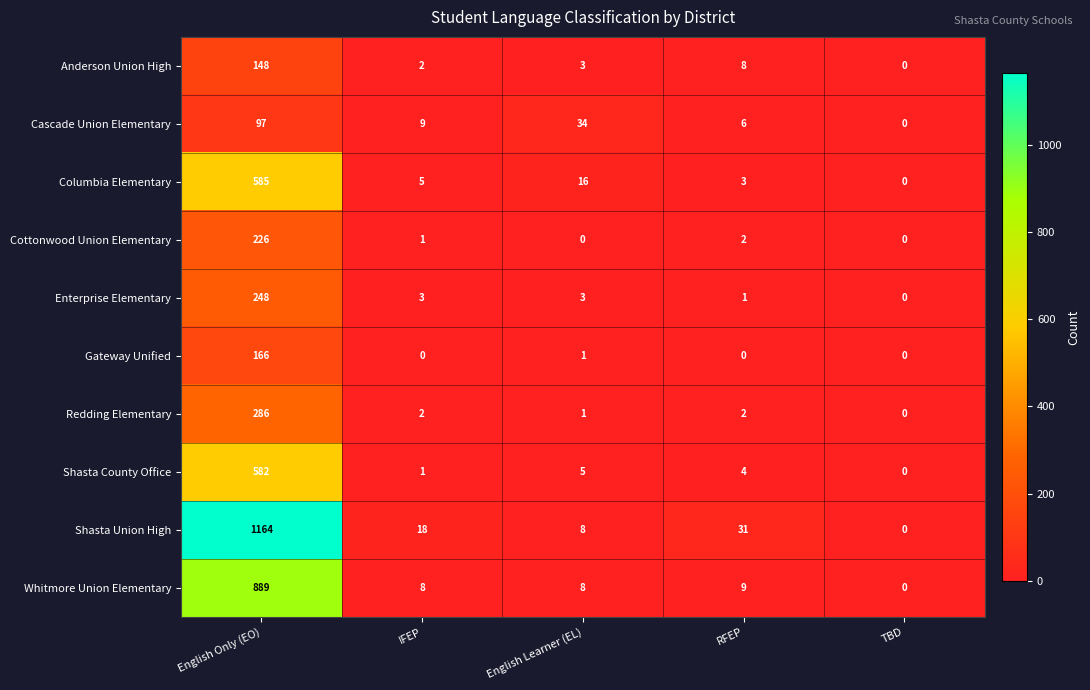

At which label does Columbia Elementary first exceed 5?

English Only (EO)